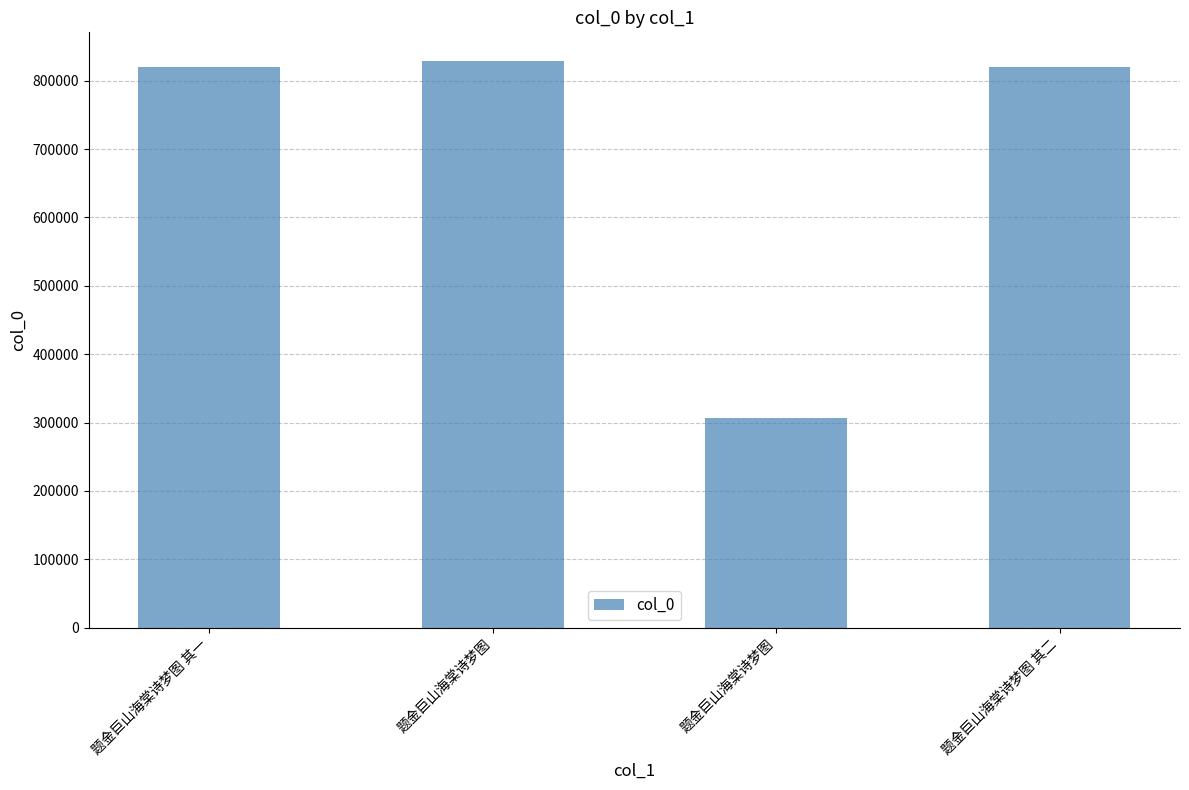

What is the value of the 2nd bar from the left?

829220